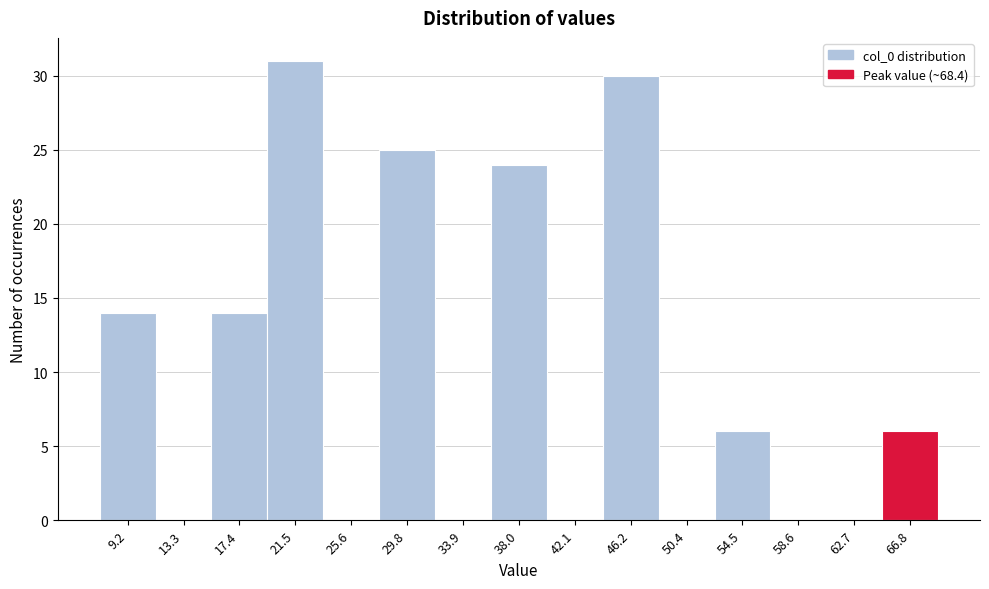

What is the height of the bar covering 36.0 to 40.0 on the x-axis? Neither the bar edges nor the heights are printed on the chart, so give them approximately, as read against the axes.

24